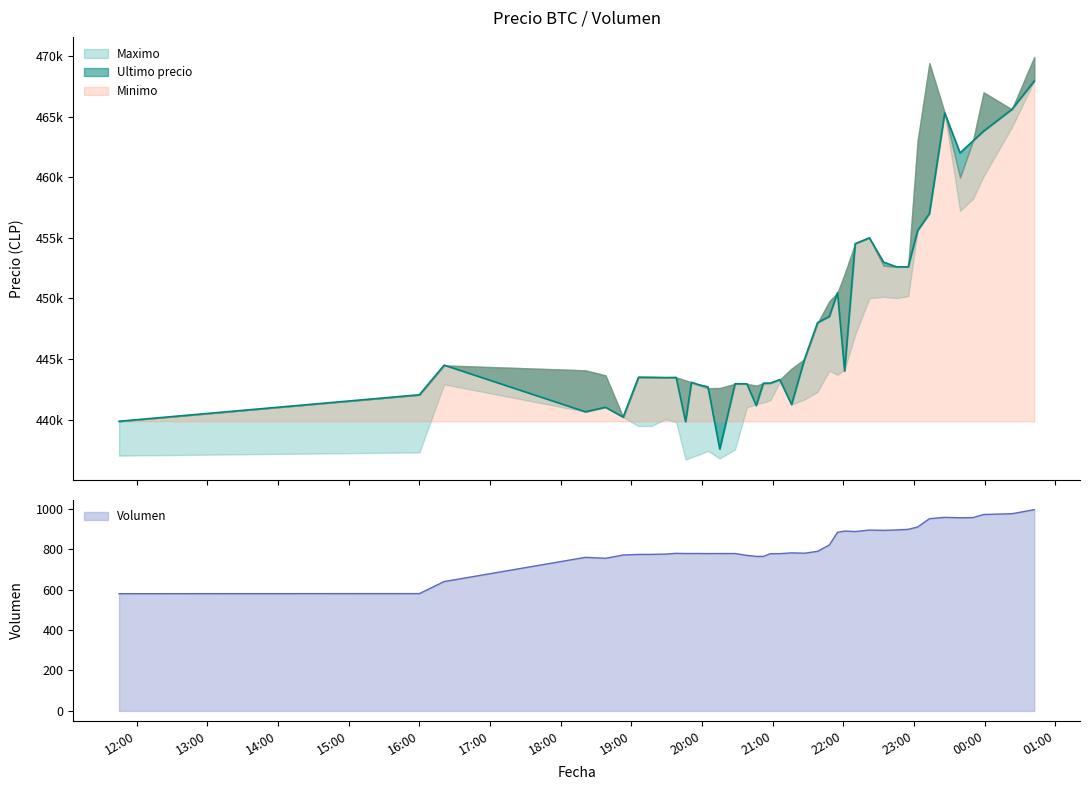

What is the highest value of the Volumen series?

995.2